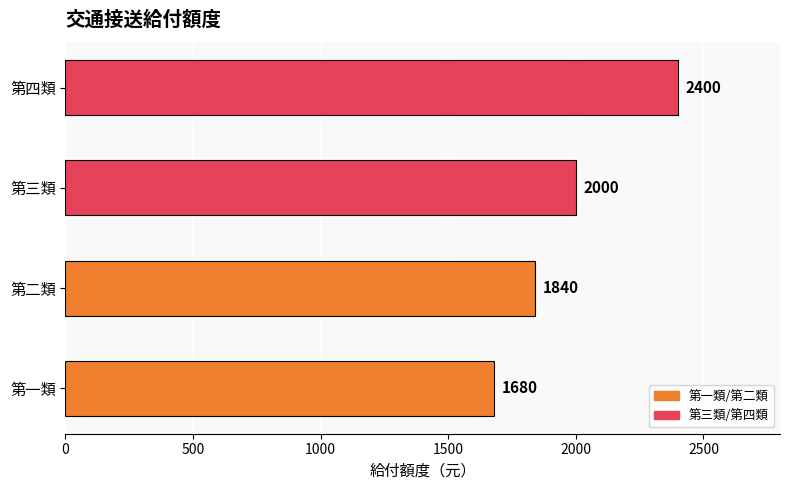

List the labels in order of value, largest first.

第四類, 第三類, 第二類, 第一類